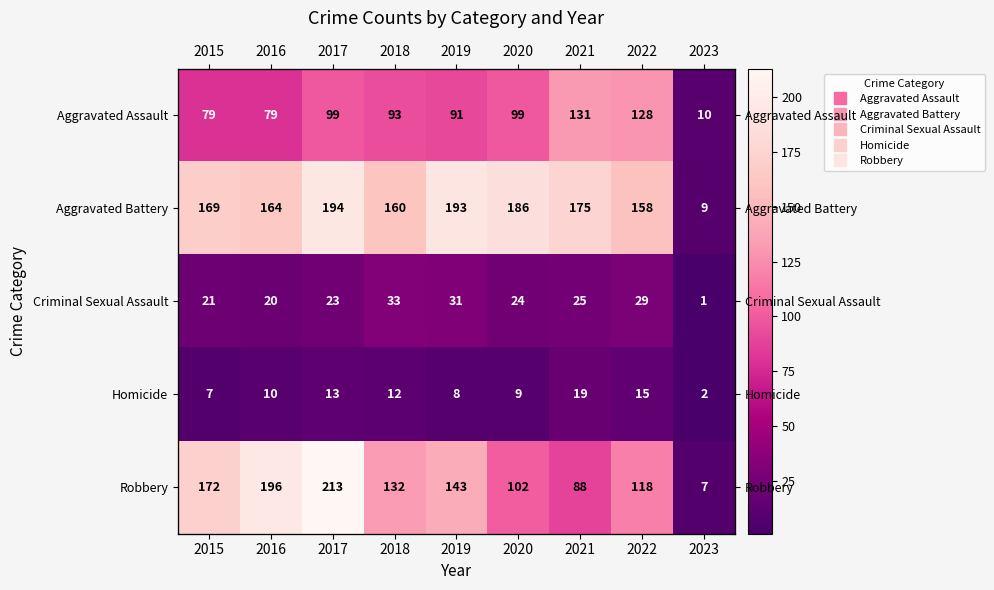

What is the difference between the Aggravated Assault values at 2020 and 2022?

29